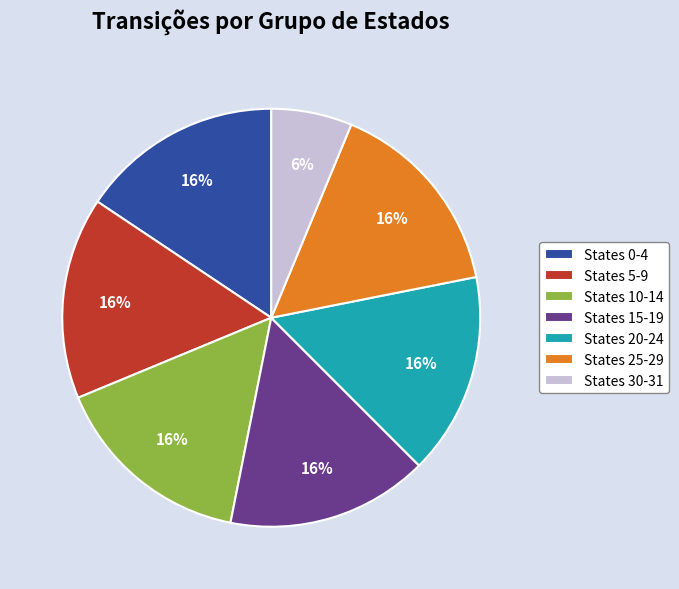

Is there a majority slice in this chart?

No